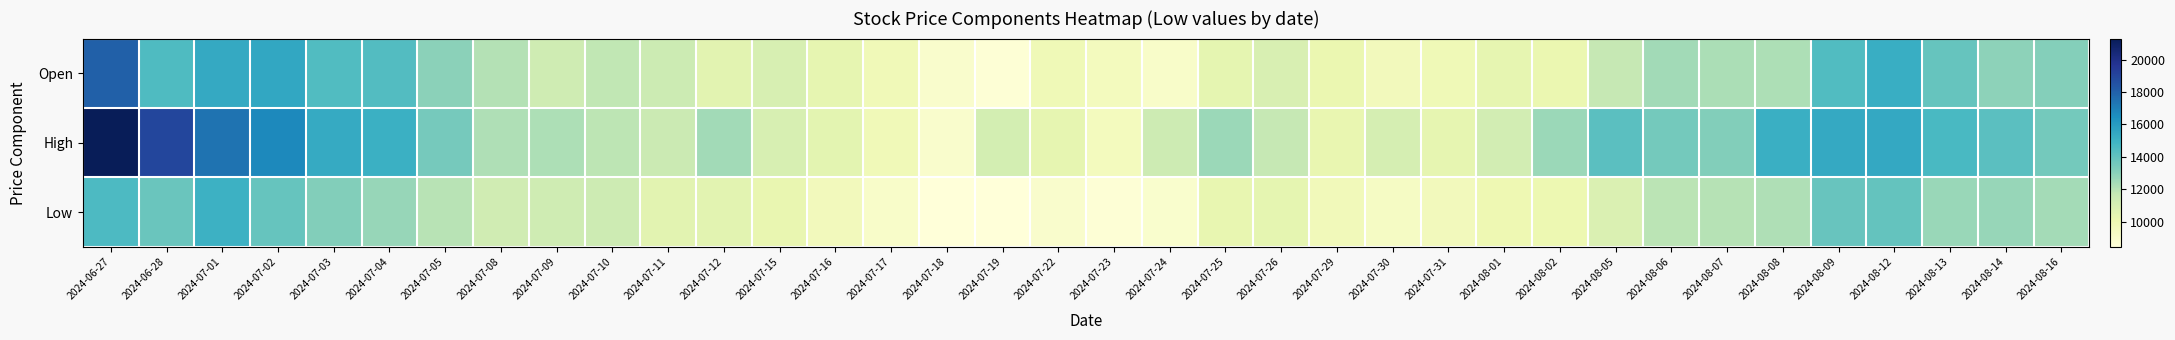

At 2024-06-27, list the series in order from smallest to largest.

Low, Open, High